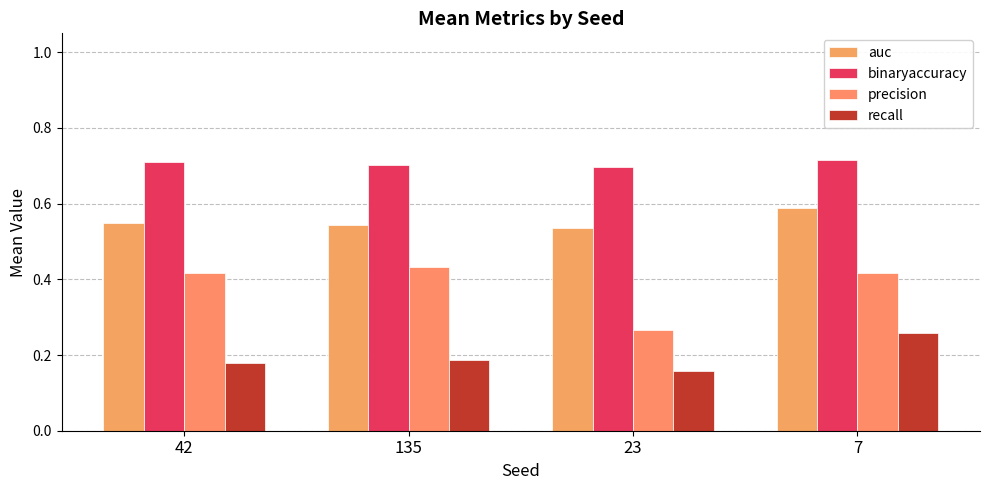

What is the label of the 1st bar from the left?

42